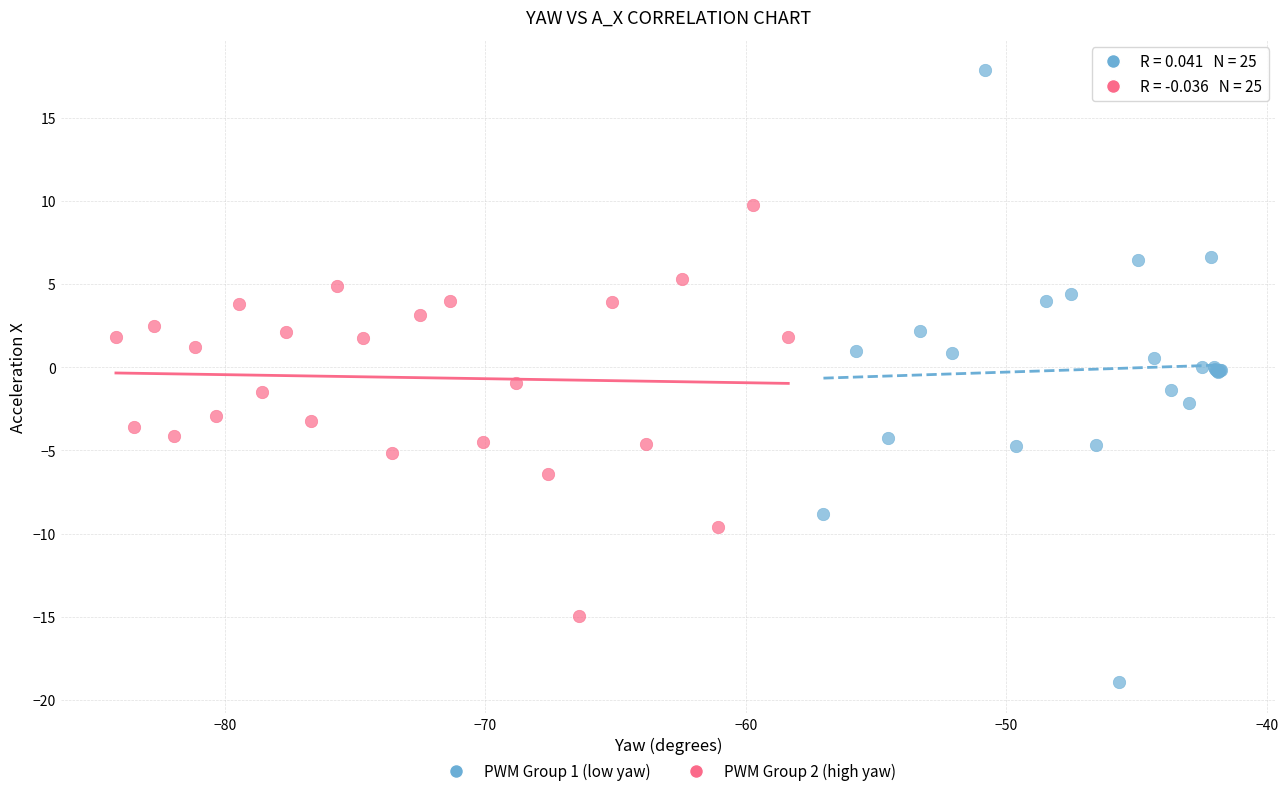

Which series reaches the maximum Y coordinate?

PWM Group 1 (low yaw)